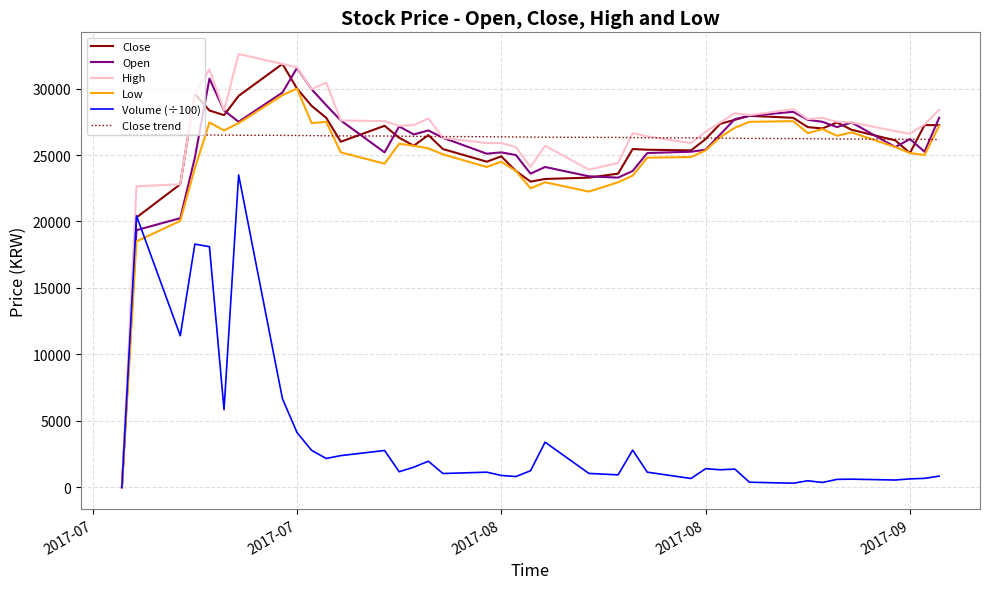

True or false: Close and Close trend cross at least once.

True